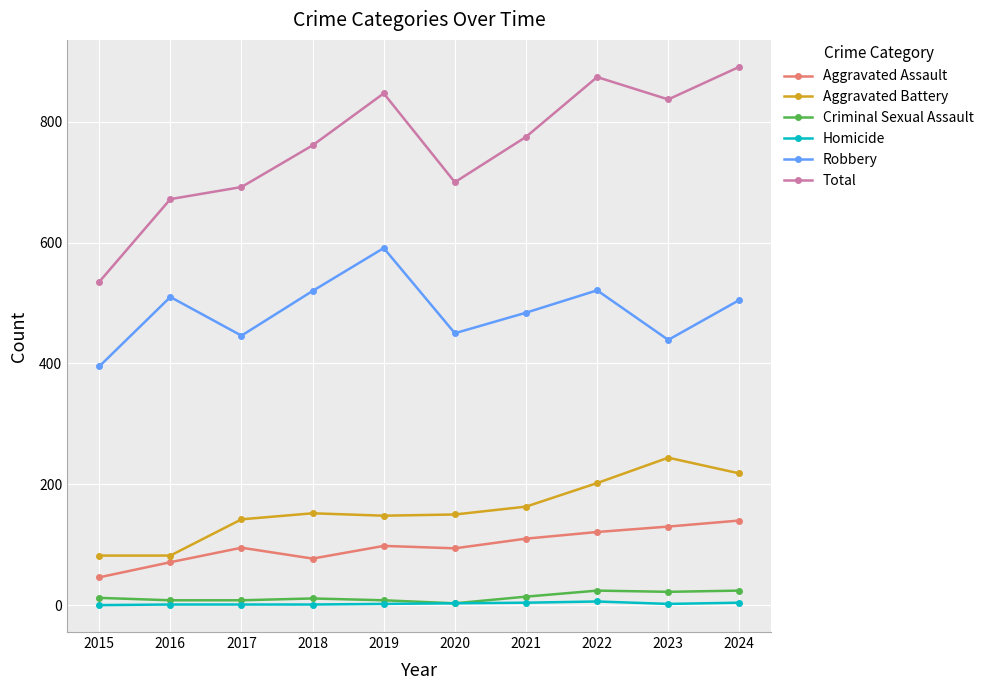

Is the value of Aggravated Assault at 2023 greater than the value of Robbery at 2018?

No